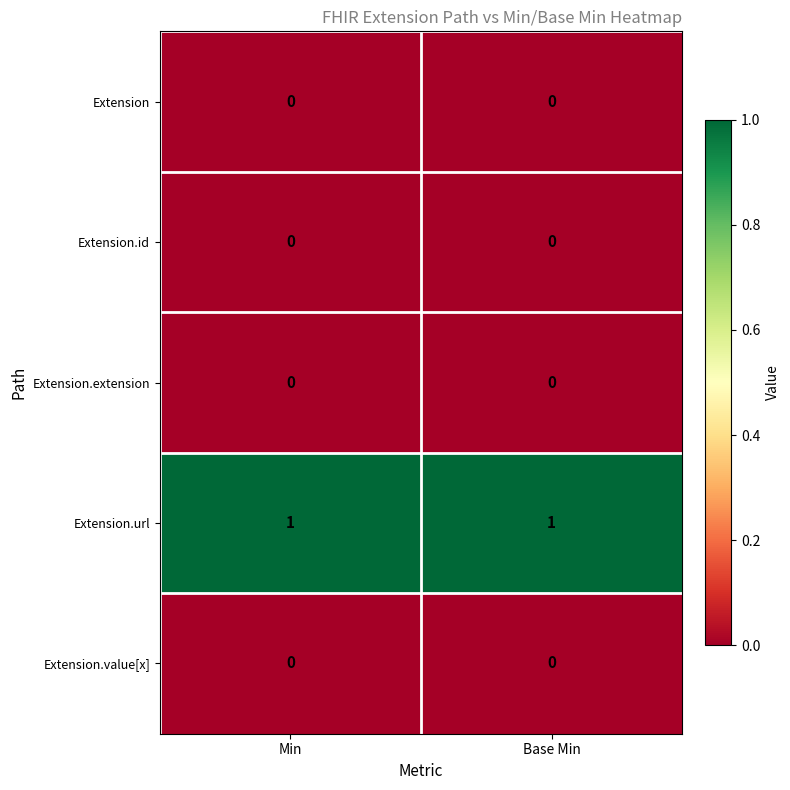

True or false: Extension.url has a value of 2 at Min.

False